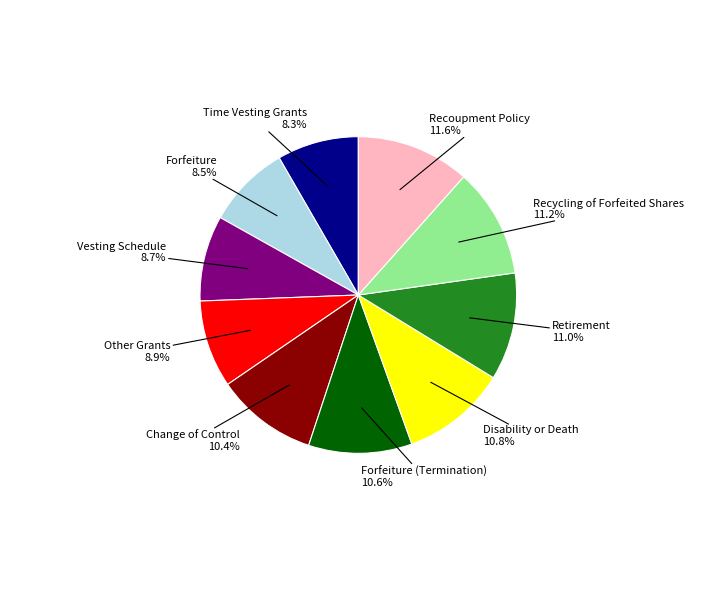

Does any single category account for the majority?

No